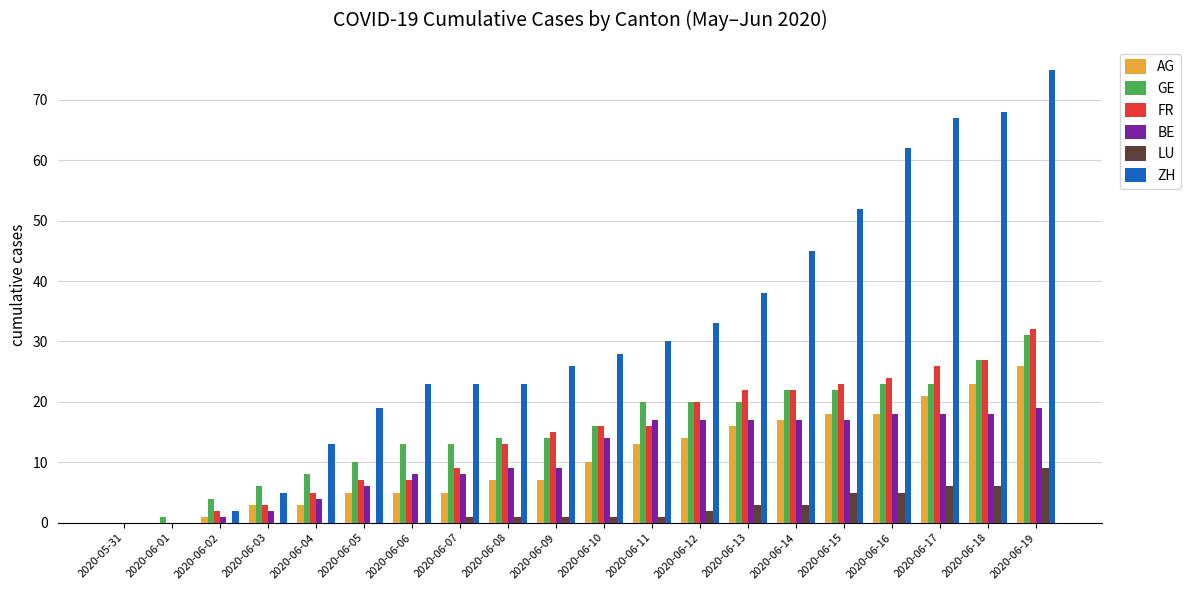

Is it true that GE equals 1 at 2020-06-02?

False